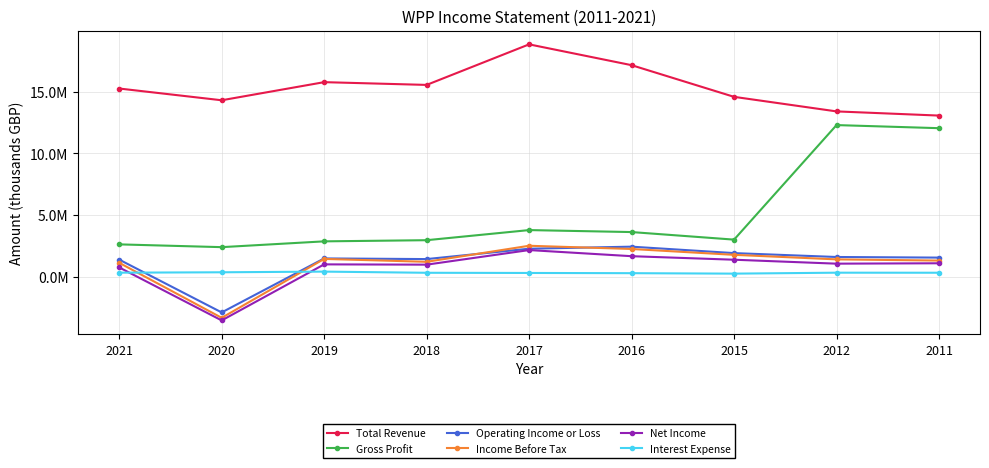

What are all the series names shown in the legend?

Total Revenue, Gross Profit, Operating Income or Loss, Income Before Tax, Net Income, Interest Expense